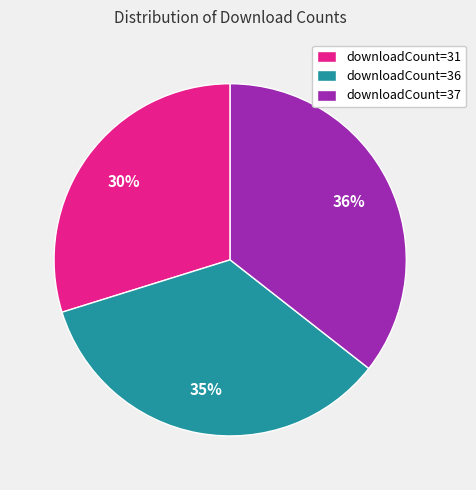

Does downloadCount=31 represent more than half of the total?

No